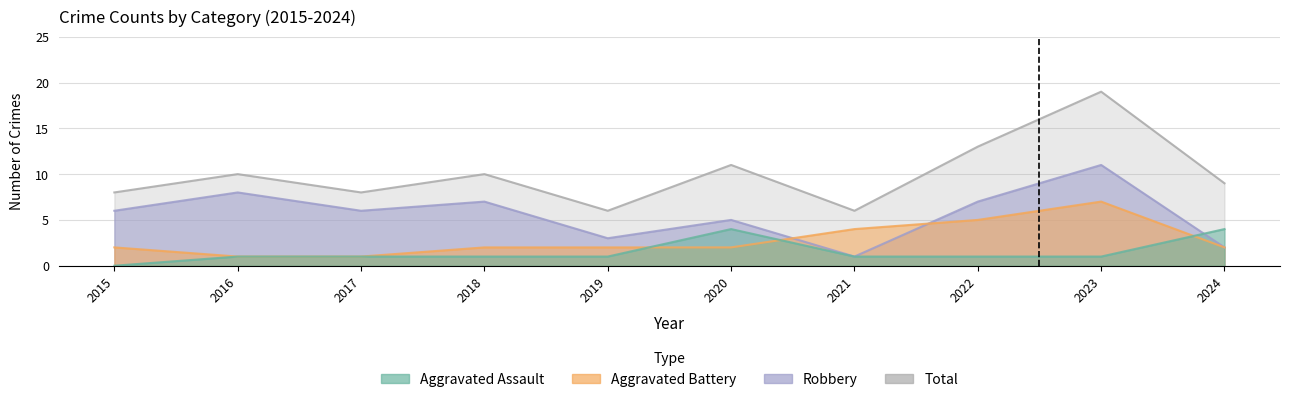

The Total series shows 11 at 2020. True or false?

True